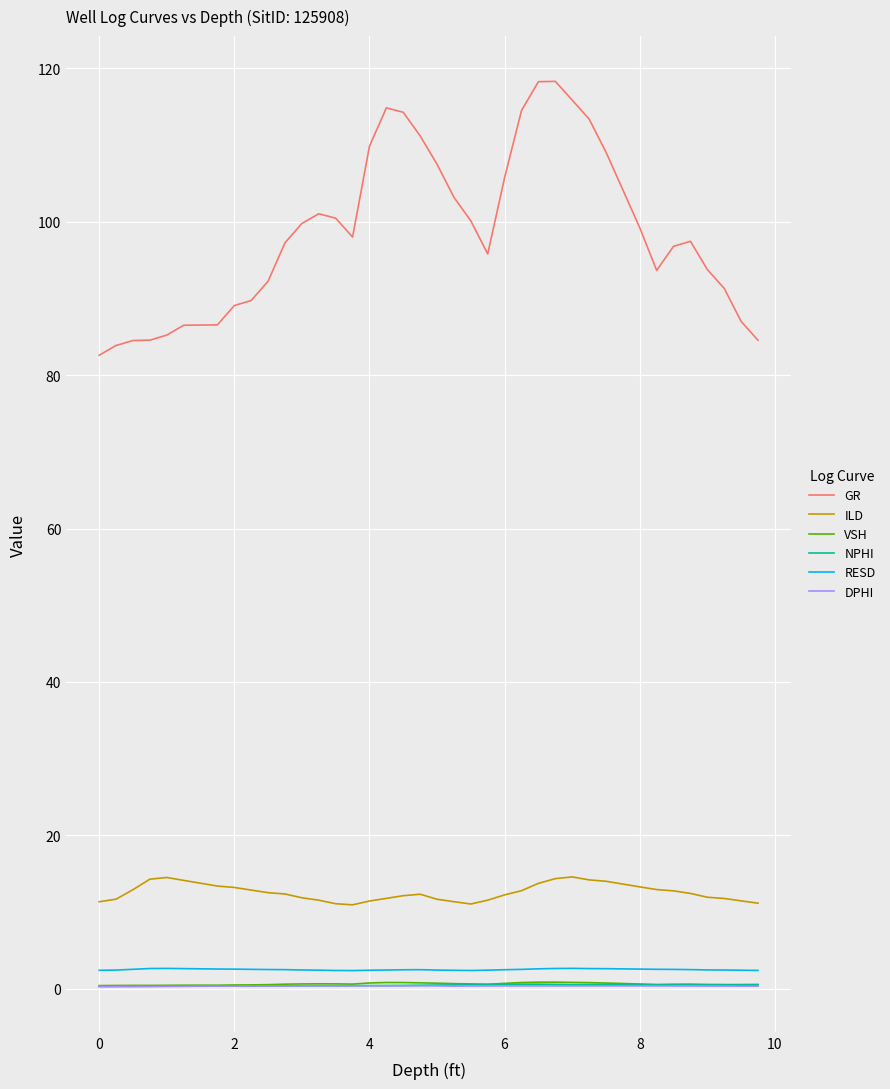

Which series has the widest spread of values?

GR